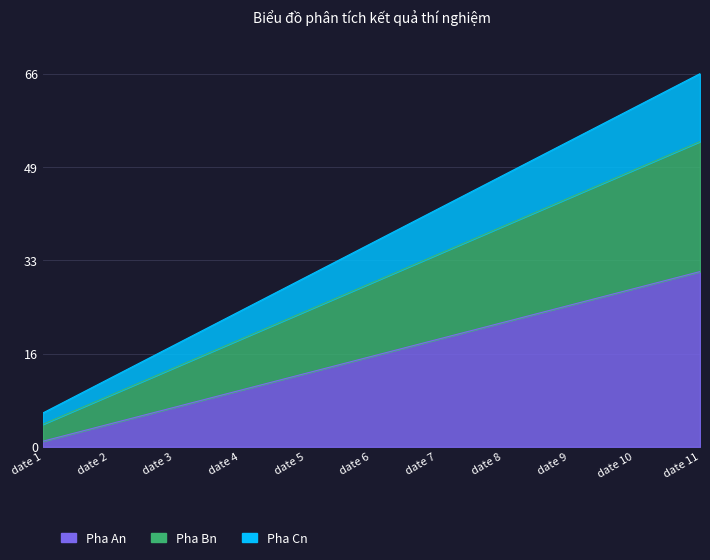

How many data points in Pha An are above 16?

5